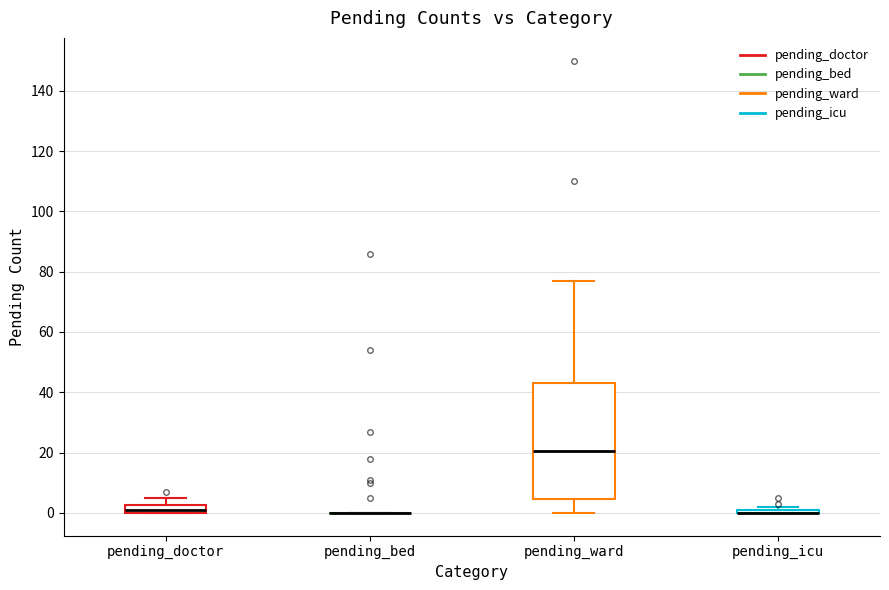

Comparing the boxes themselves (not the whiskers), which one is the tallest?

pending_ward